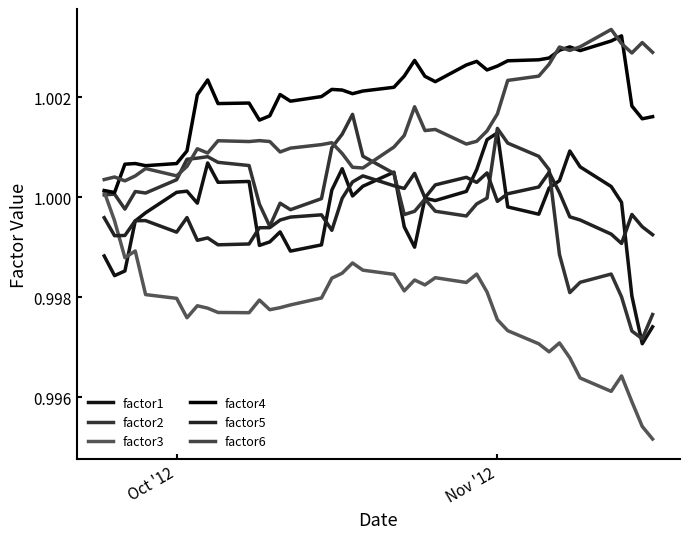

True or false: factor6 and factor1 cross at least once.

False